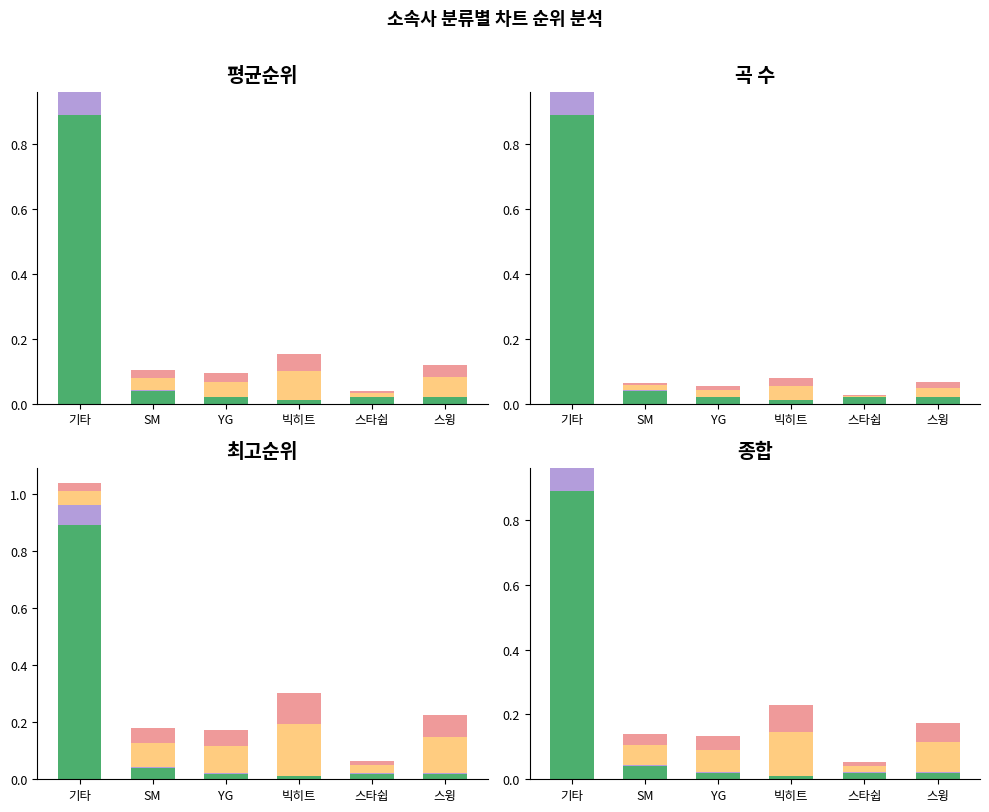

At which label does 기타 reach its peak?

기타